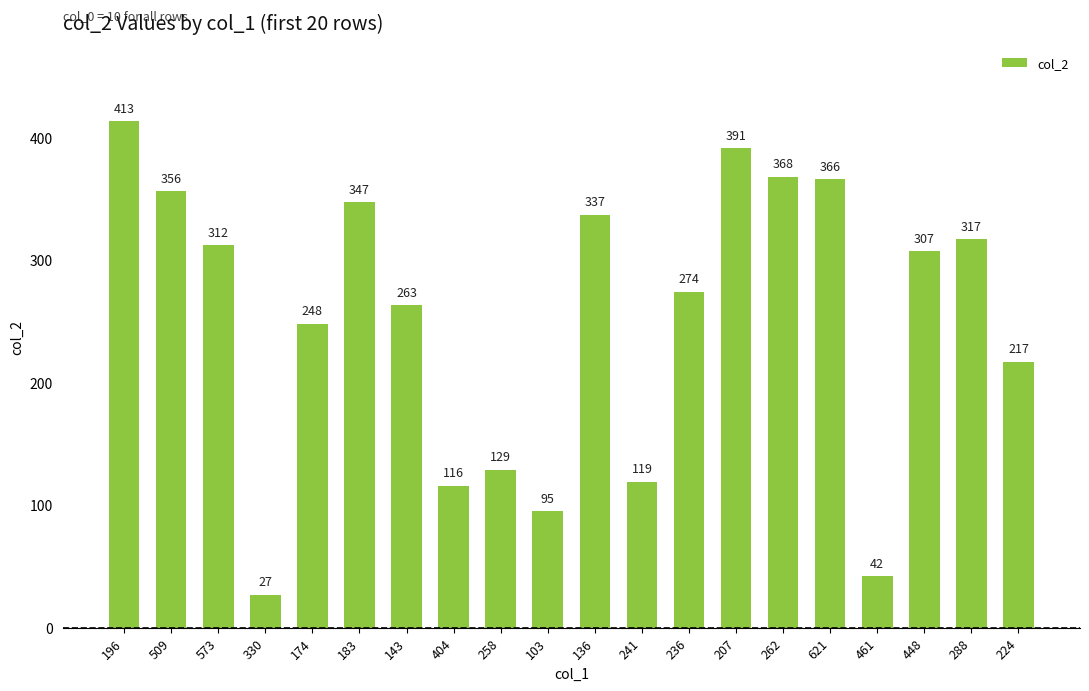

The value at 461 is 67. True or false?

False